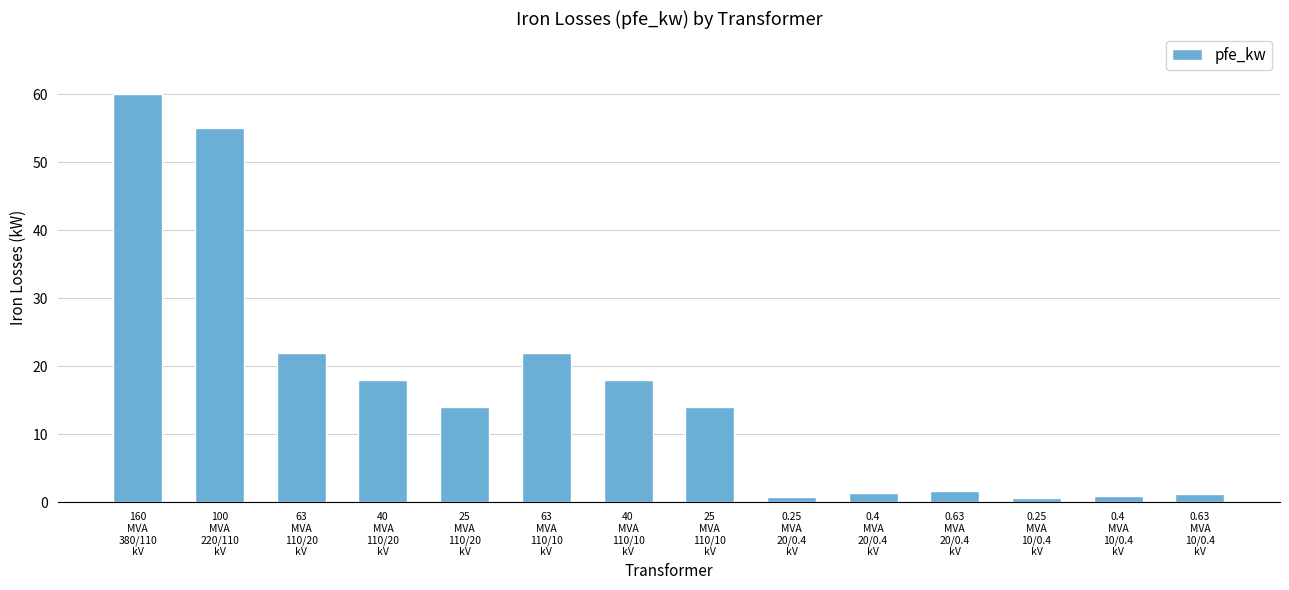

What is the sum of all values?

229.5